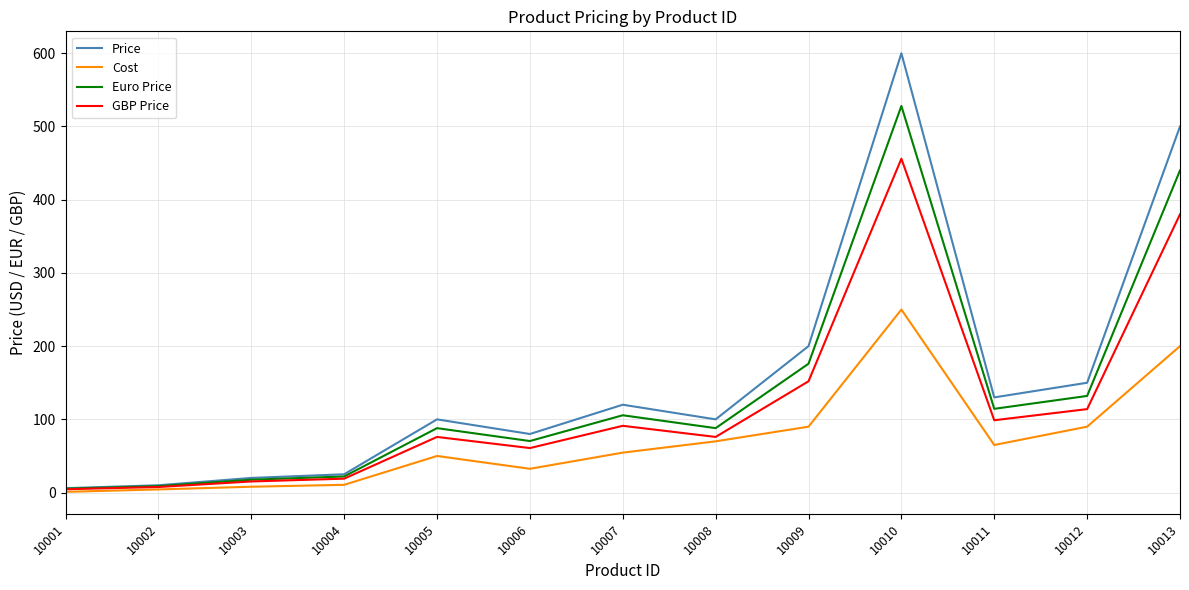

Does the chart have visible grid lines?

Yes